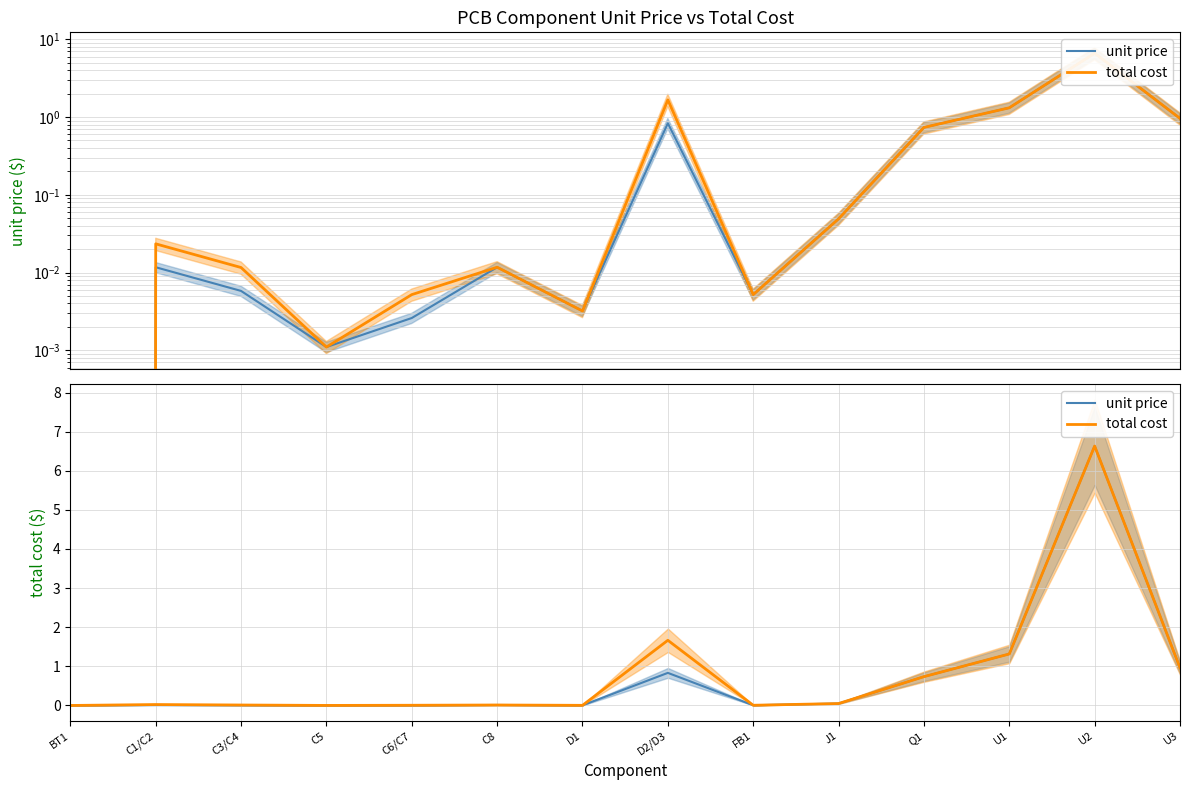

True or false: total cost and unit price cross at least once.

False